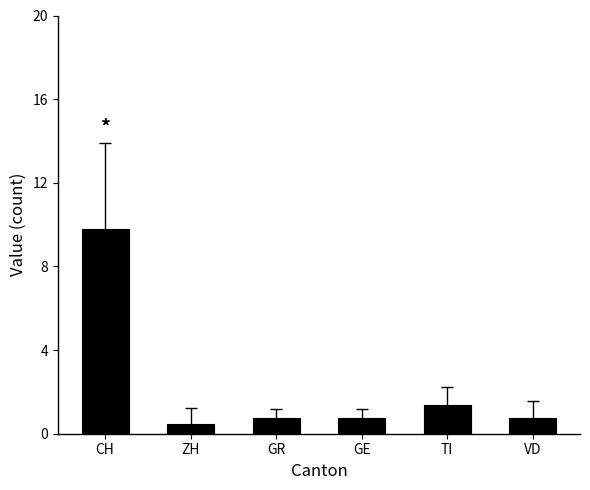

Which category has the lowest value across all series?

ZH